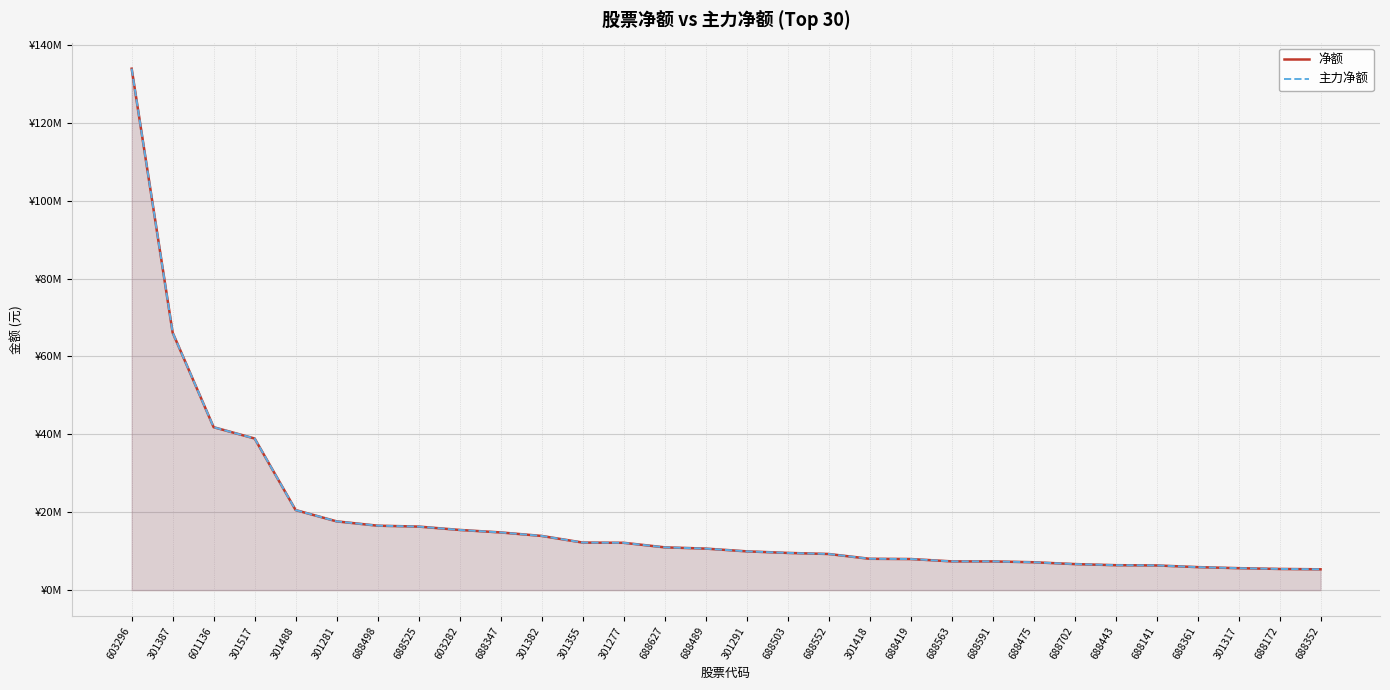

Which has a higher value, 688591 or 688443?

688591